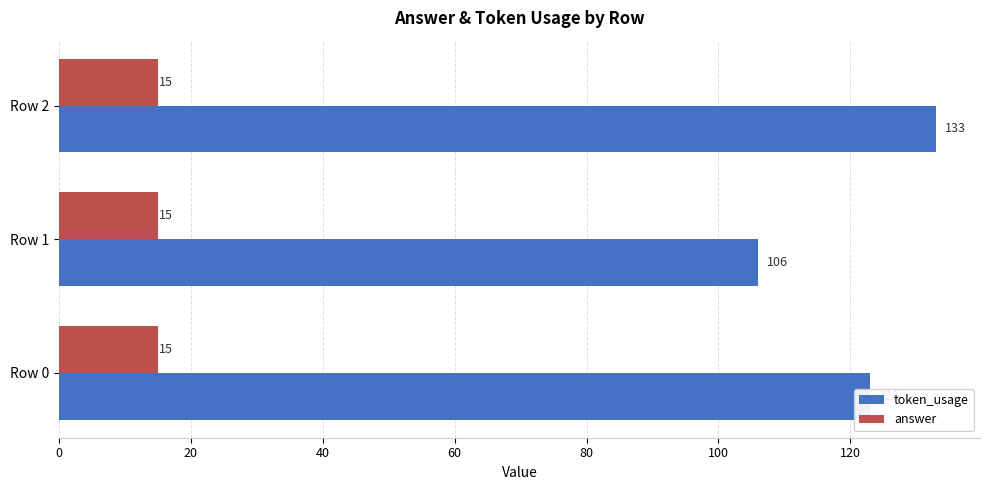

Count the token_usage values in the range 106 to 133.

3